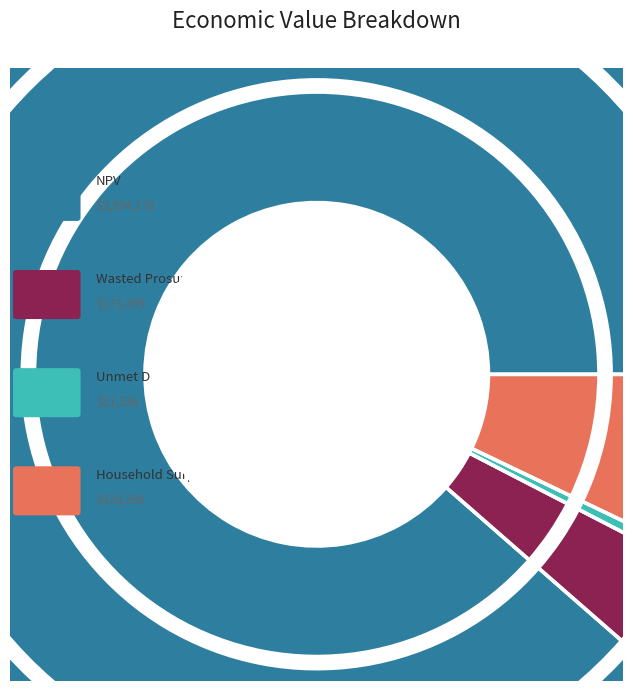

How many segments does this pie chart have?

4